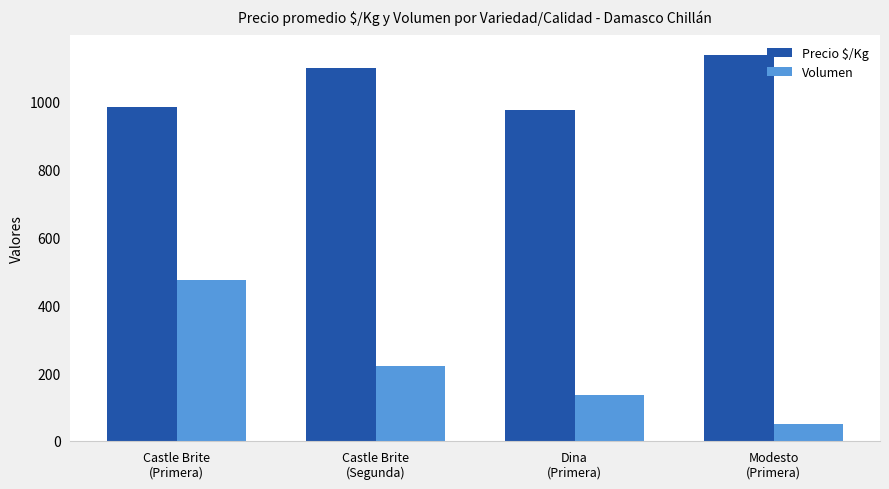

What is the difference between the Precio $/Kg values at Dina
(Primera) and Castle Brite
(Segunda)?

125